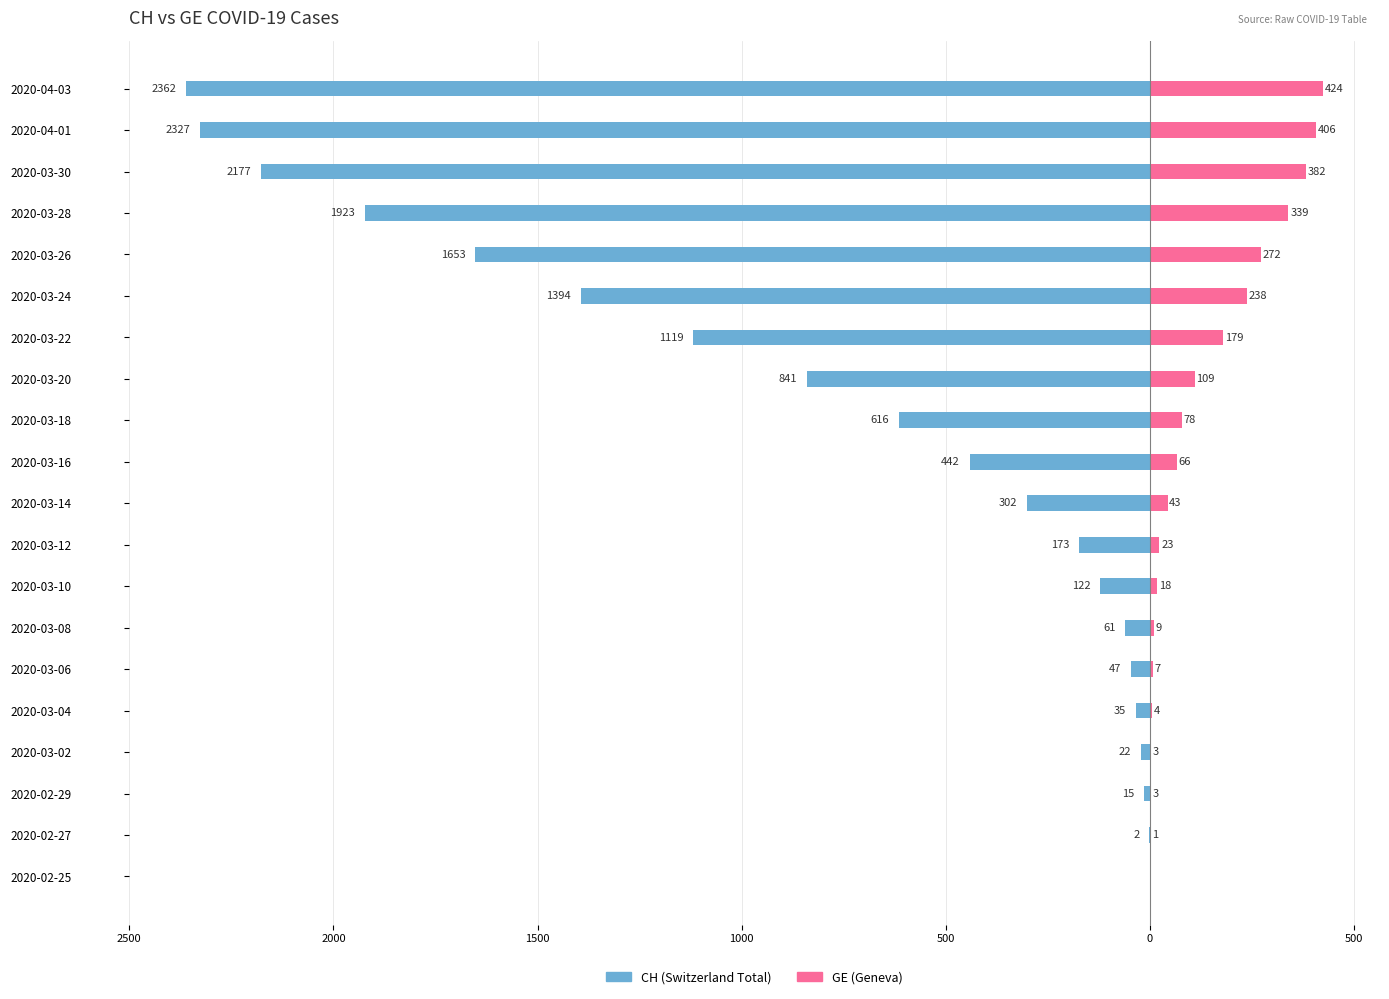

Are the bars grouped side by side (vs. stacked)?

Yes